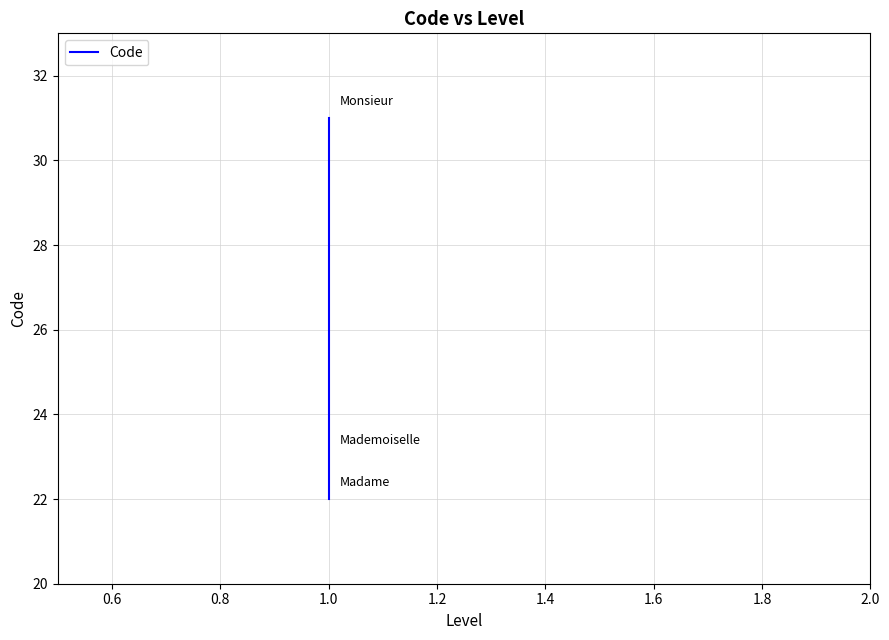

How many lines are shown in the chart?

1